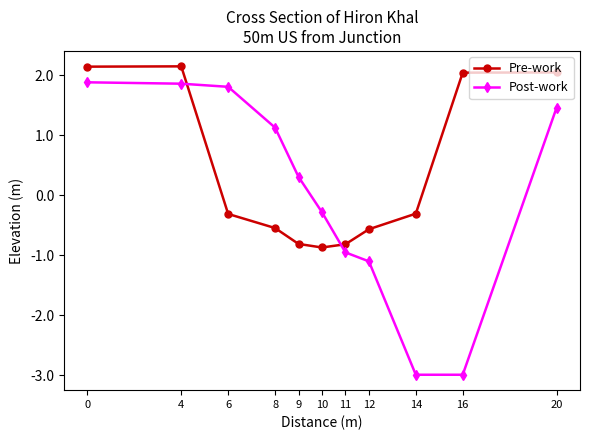

What is the difference between the highest and lowest values at 0?

0.3